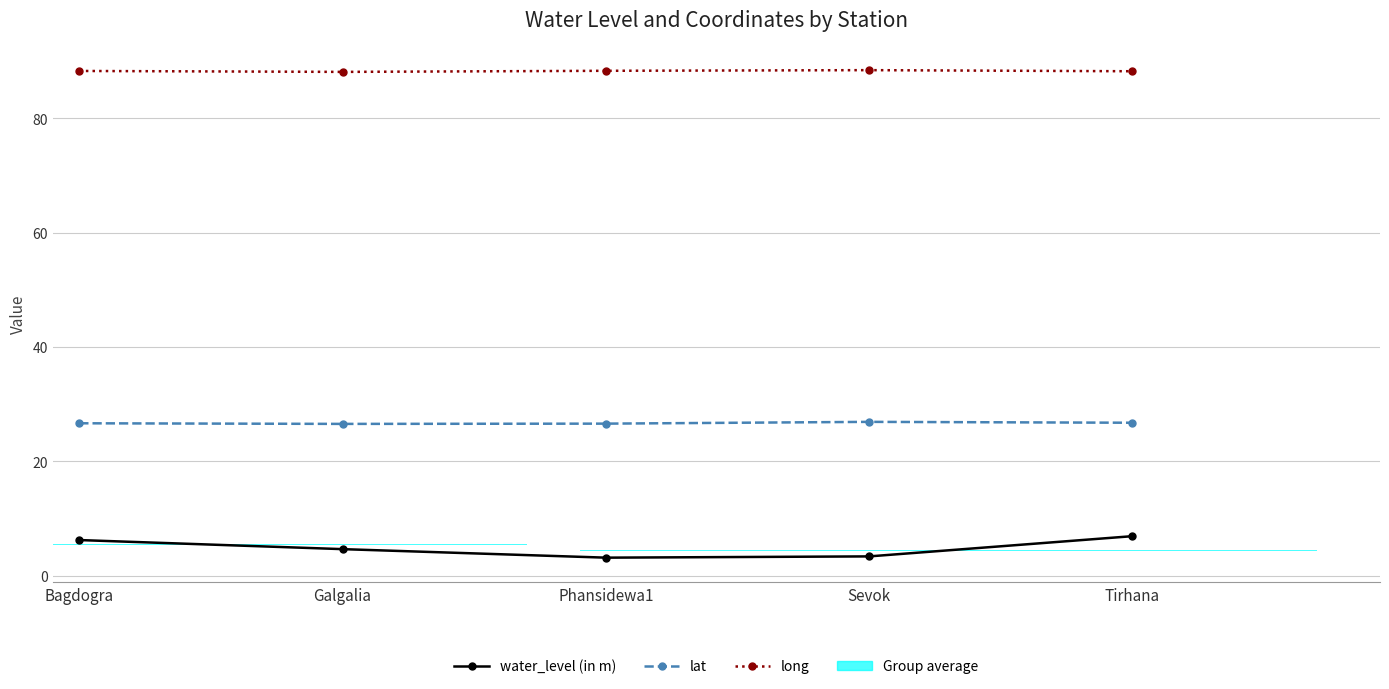

Reading left to right, transcribe all the data shown in this chart.

water_level (in m): 6.2	4.6	3.1	3.4	6.9
lat: 26.7	26.6	26.6	26.9	26.8
long: 88.3	88.1	88.3	88.4	88.2